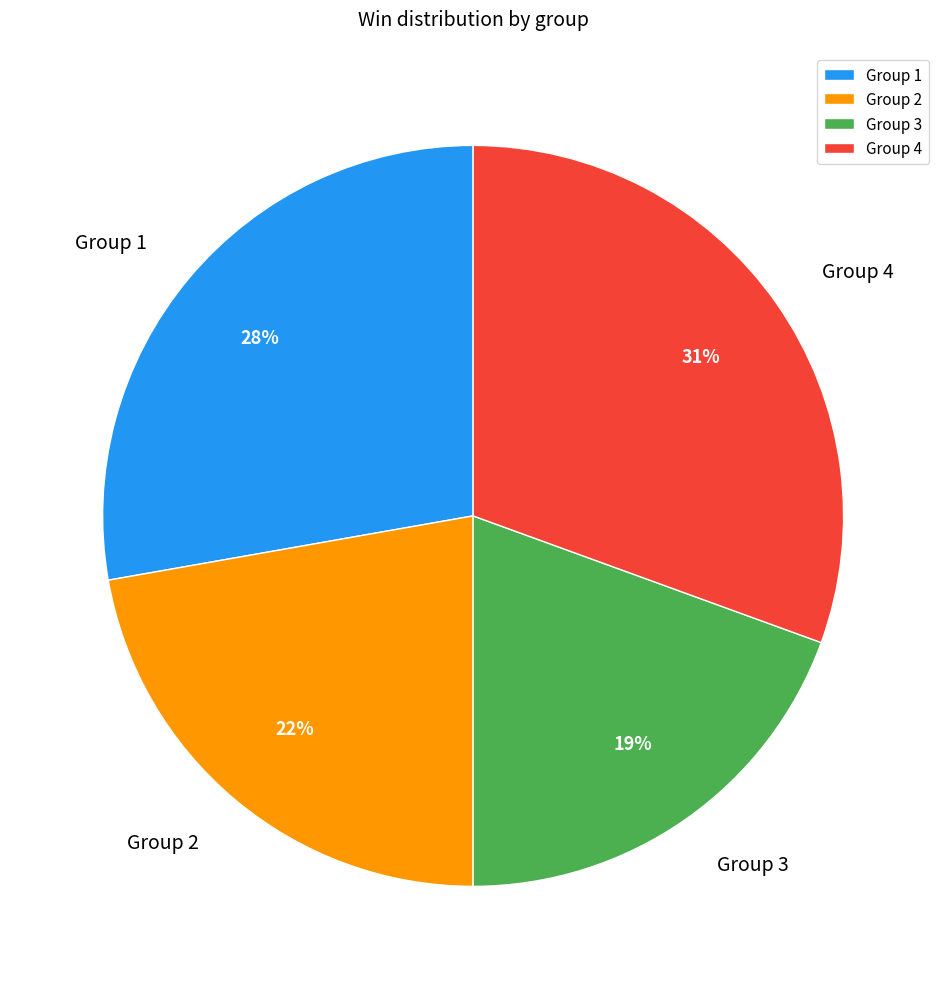

Count the number of slices in the pie.

4